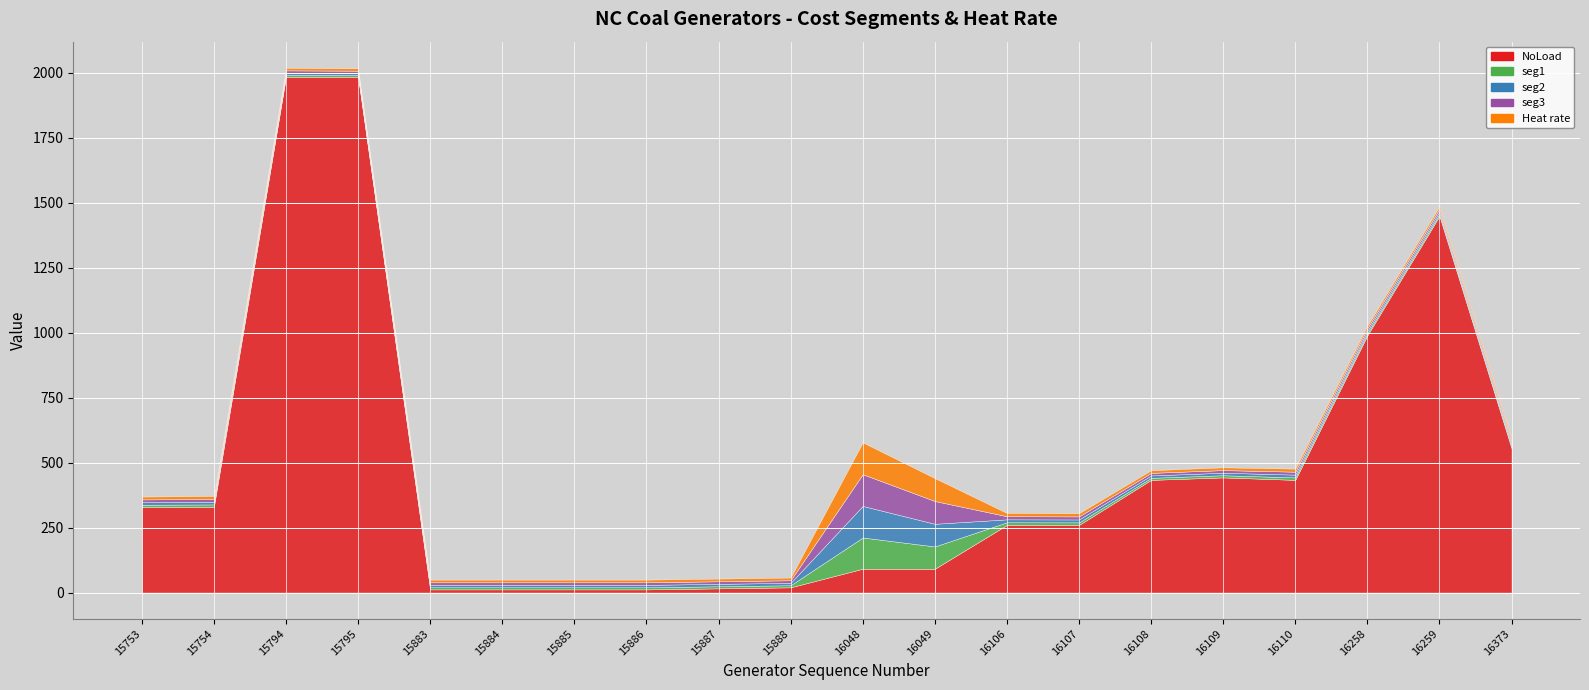

At which category does seg2 reach its first local peak?

15754